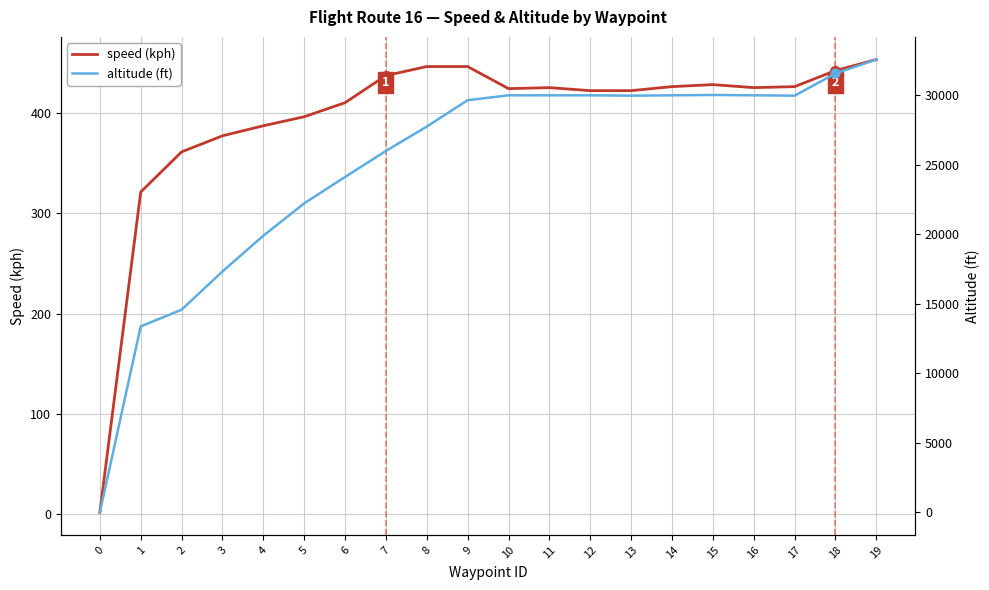

Which series reaches the maximum Y coordinate?

altitude